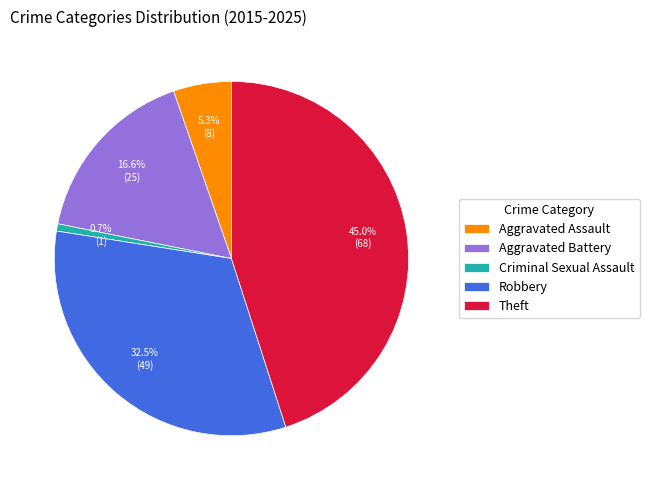

Does any single category account for the majority?

No